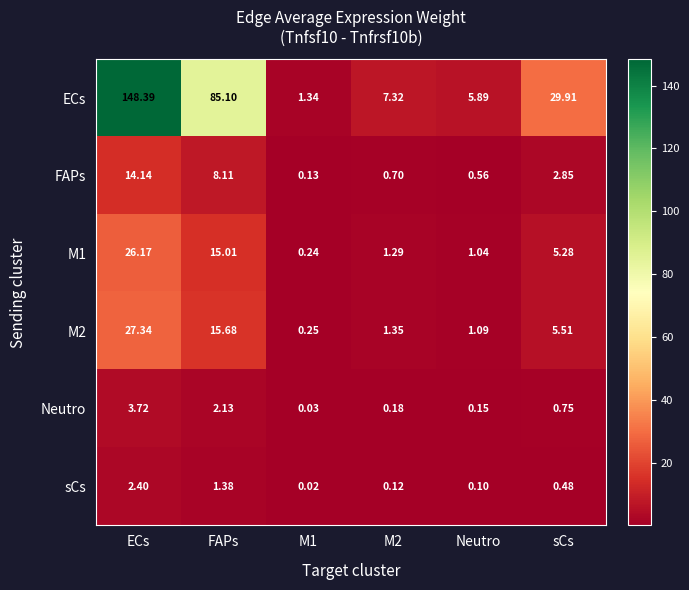

Which series changed the most between FAPs and M1?

ECs